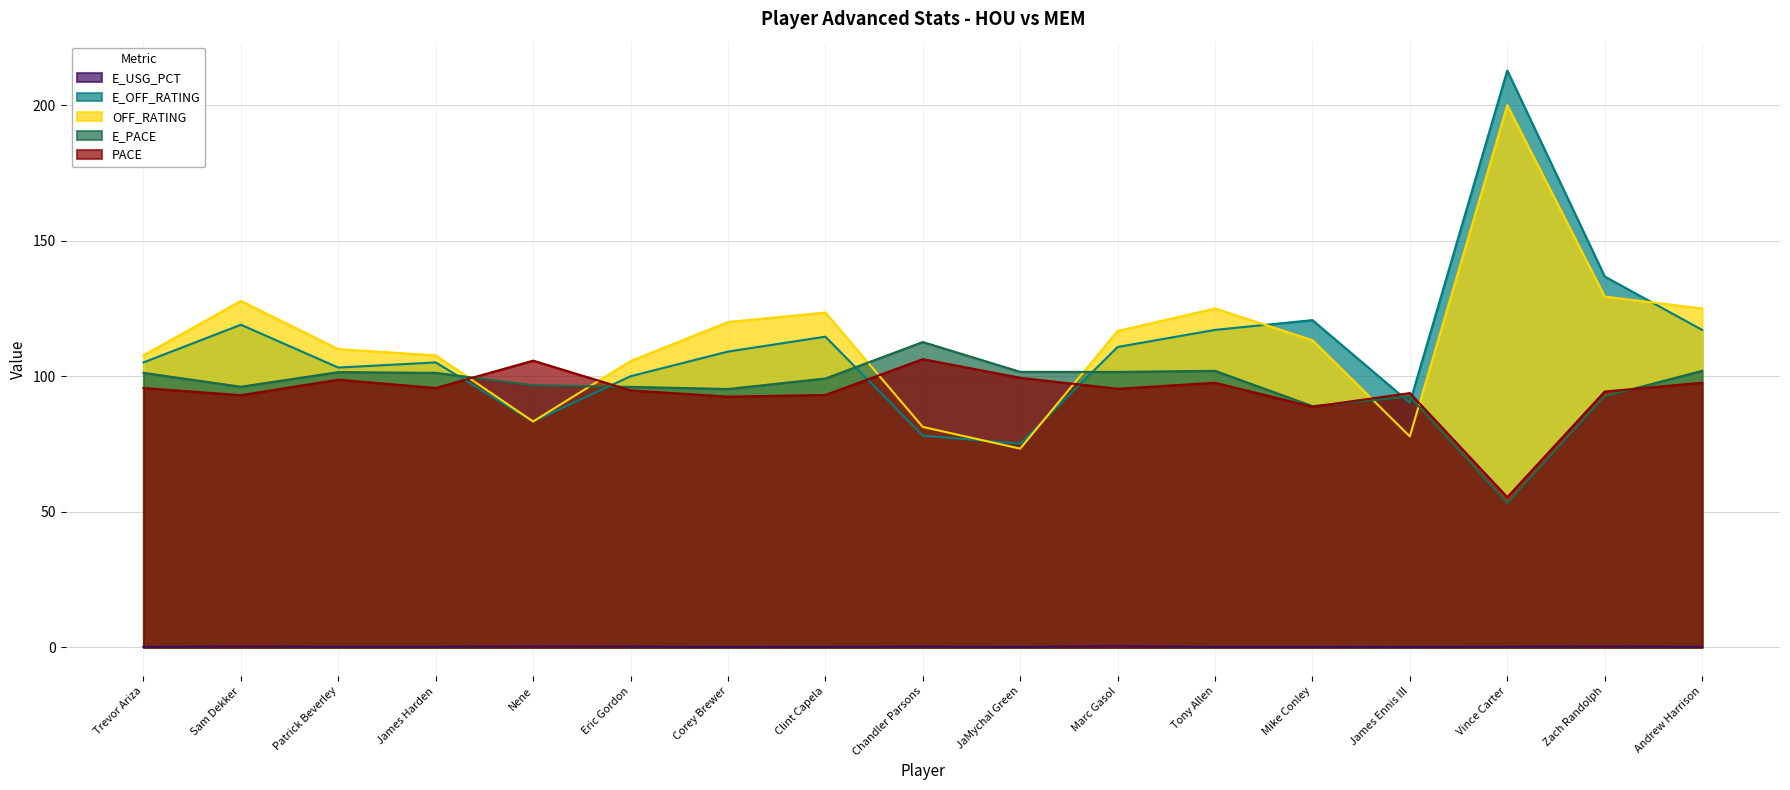

Where is the first local maximum for E_USG_PCT?

Sam Dekker